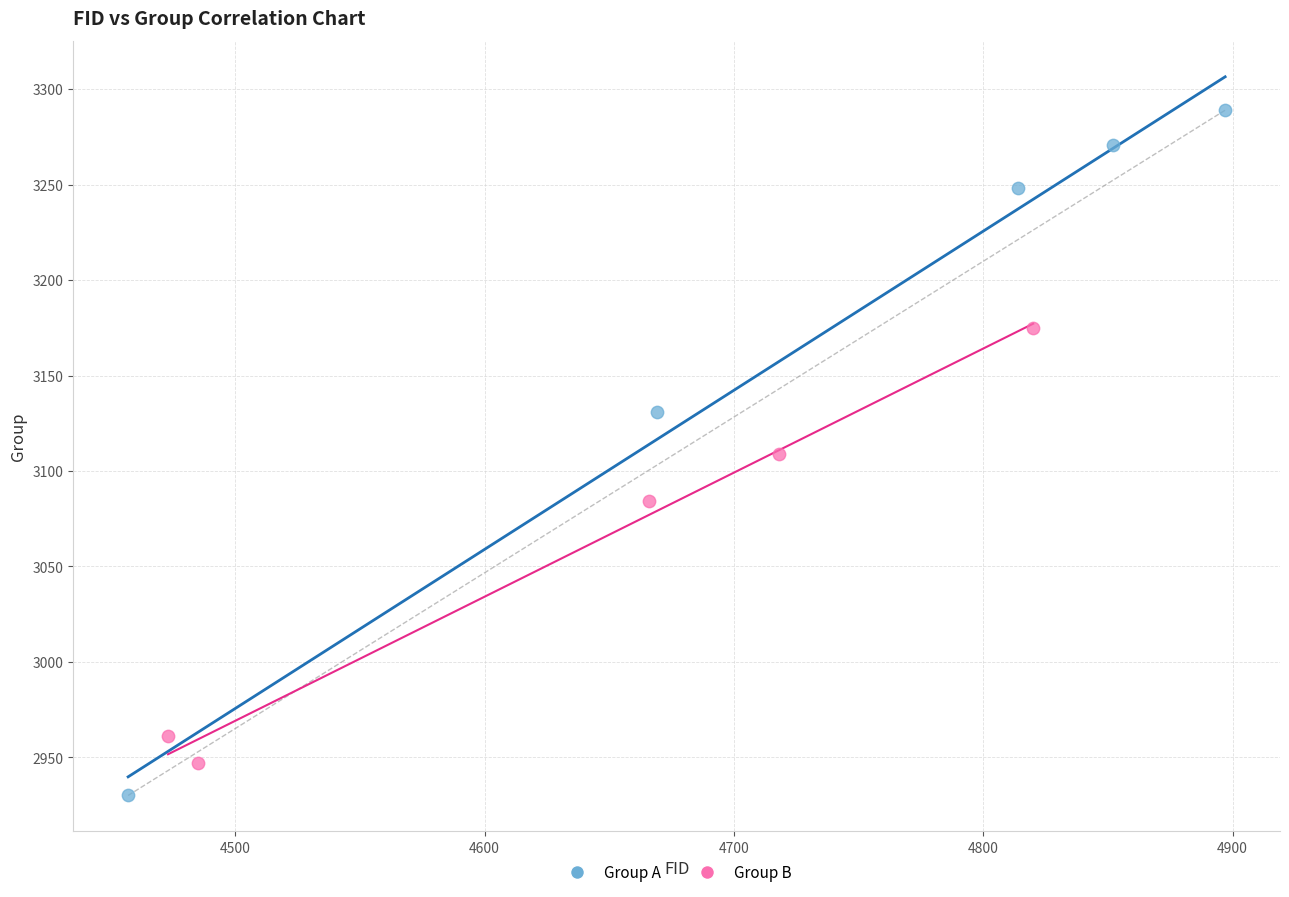

Which series reaches the minimum Y coordinate?

Group A